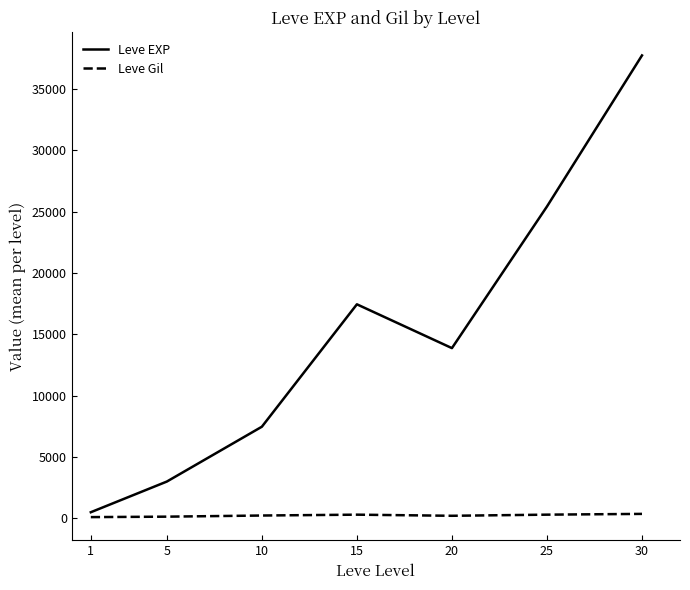

What is the approximate value of Leve Gil at 1?

113.0